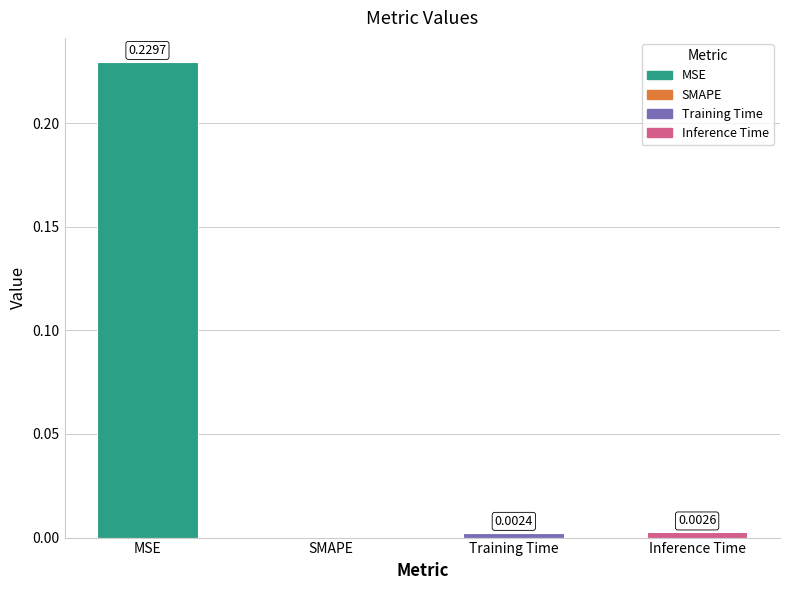

Between SMAPE and Training Time, which is larger?

Training Time